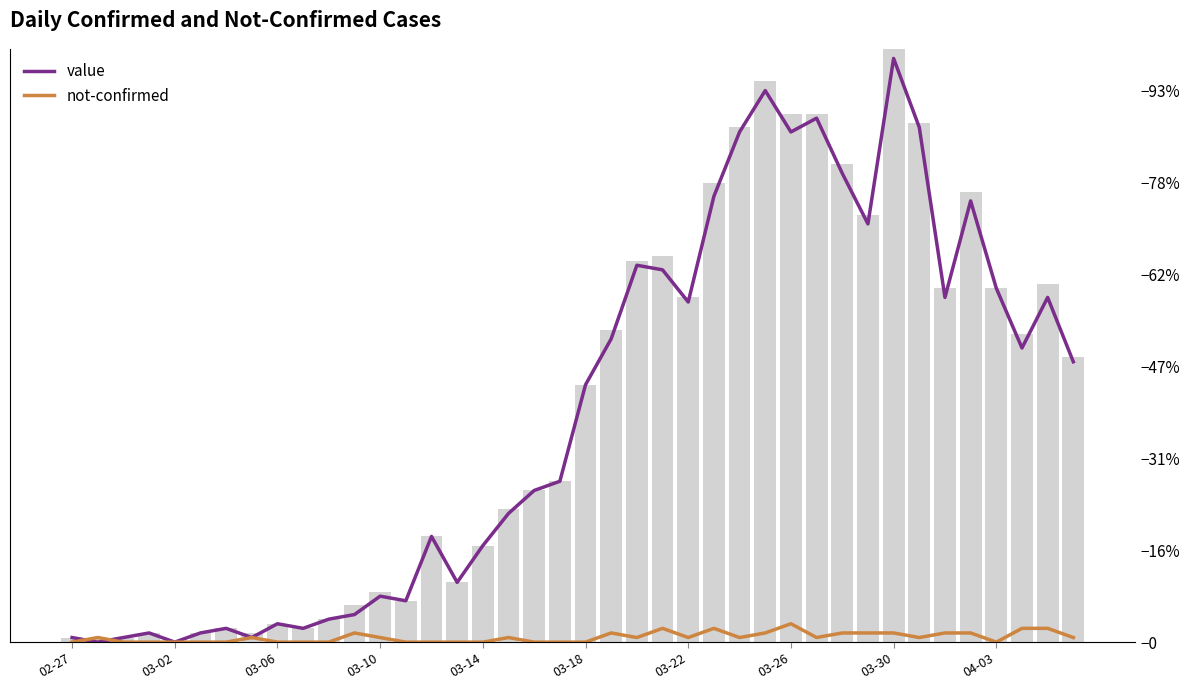

Is the value of not-confirmed at 04-03 greater than the value of value at 31?

No